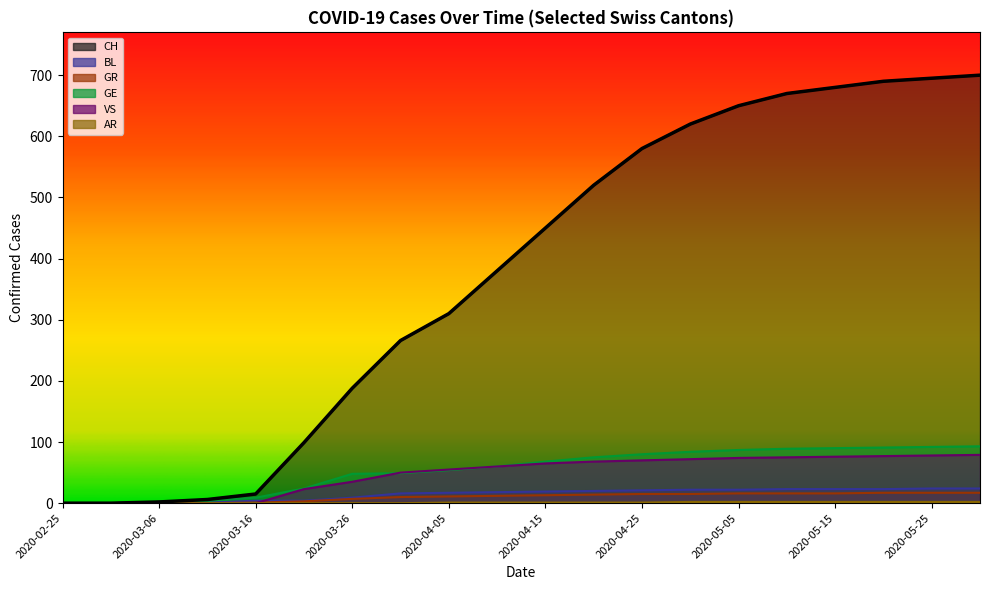

At which label does GE first exceed 68?

2020-04-20